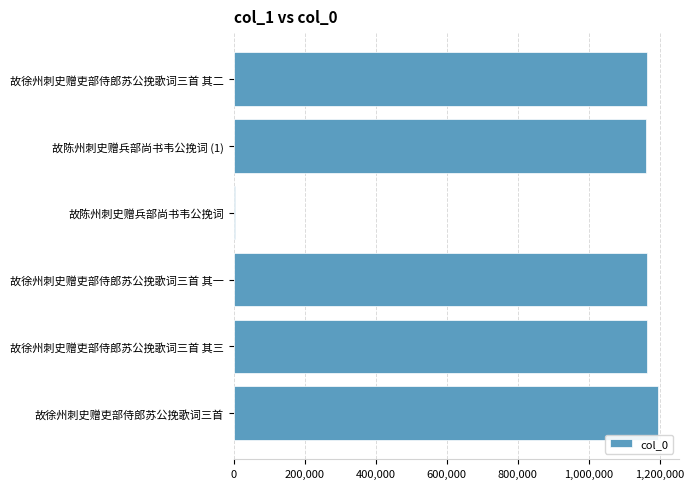

The value at 故徐州刺史赠吏部侍郎苏公挽歌词三首 其一 is 749181. True or false?

False